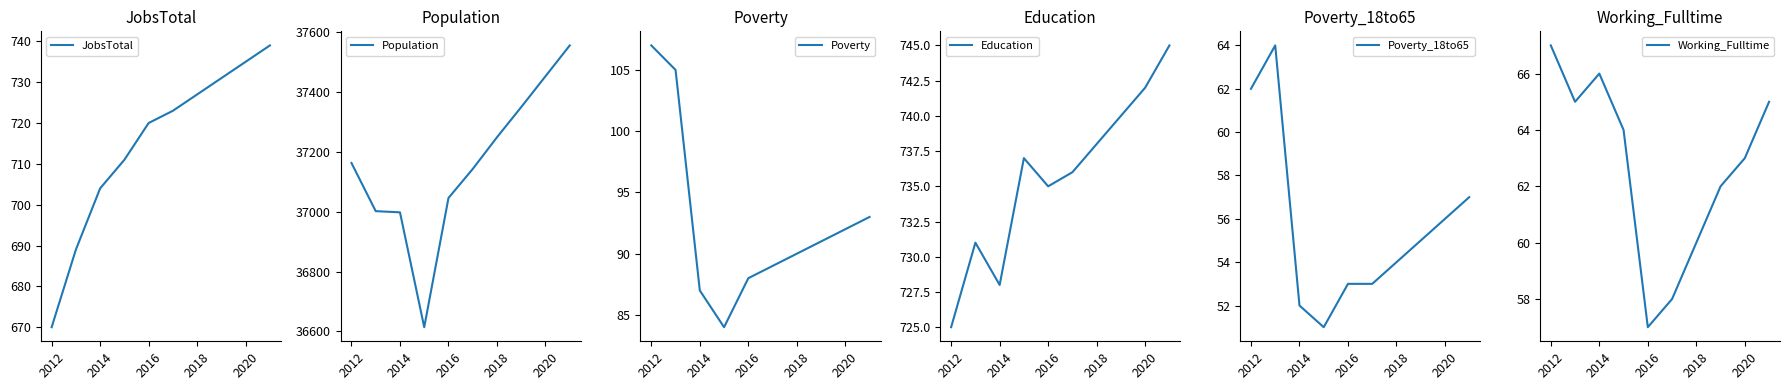

Which category has the lowest value in the JobsTotal series?

2012